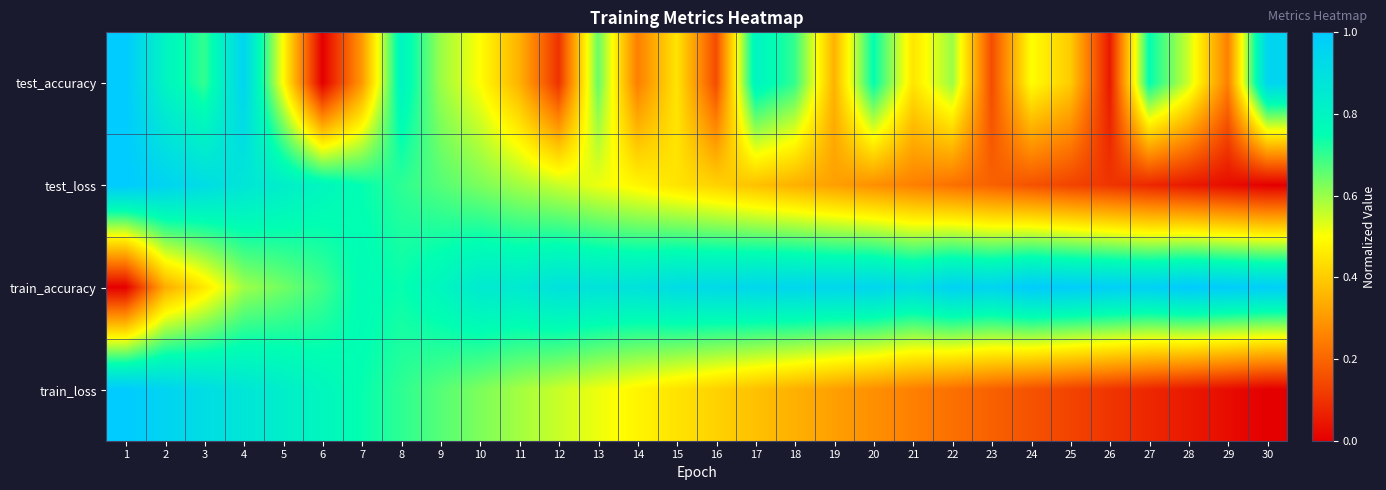

Which has a higher value, 21 or 14?

21